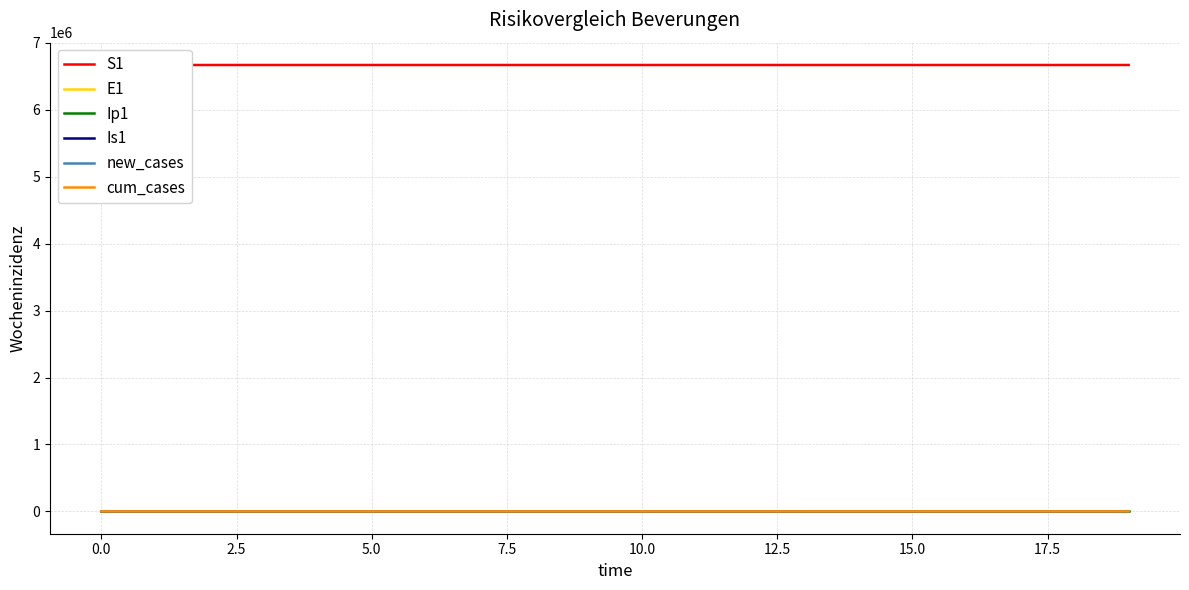

Is this an area chart (filled region under the line)?

No